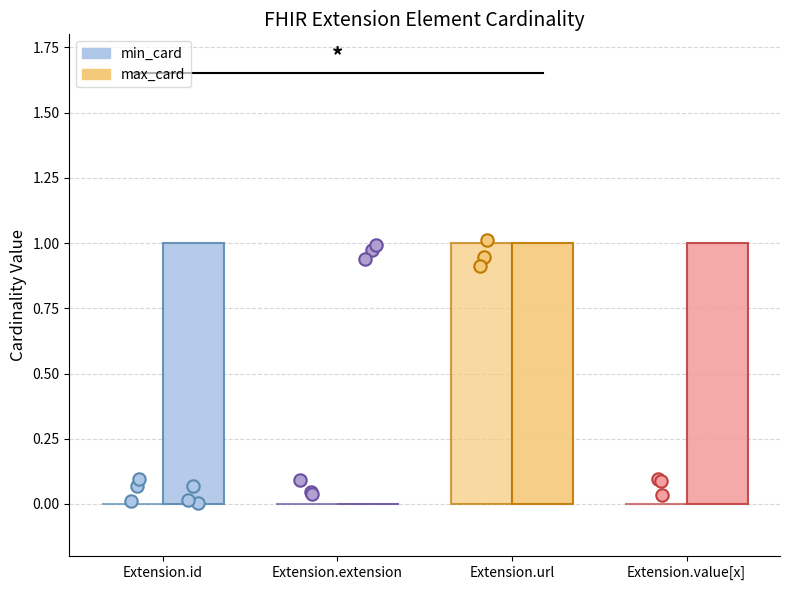

At which category is the sum across all series the highest?

Extension.url